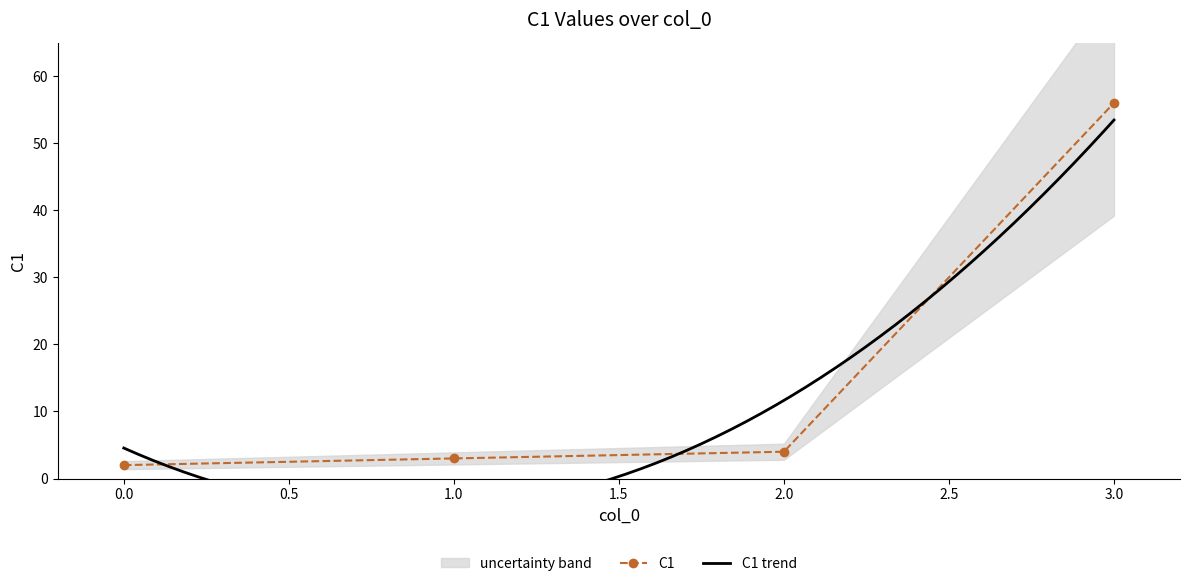

List the labels in order of value, smallest first.

0, 1, 2, 3